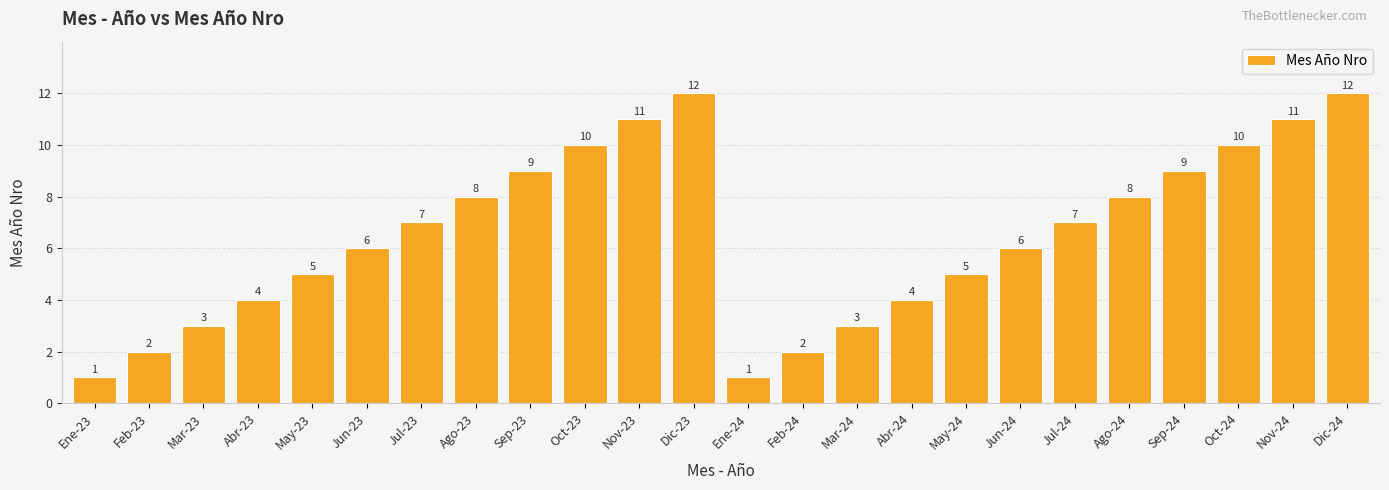

Approximately how many times larger is the value at Ene-24 compared to Mar-23?

0.3